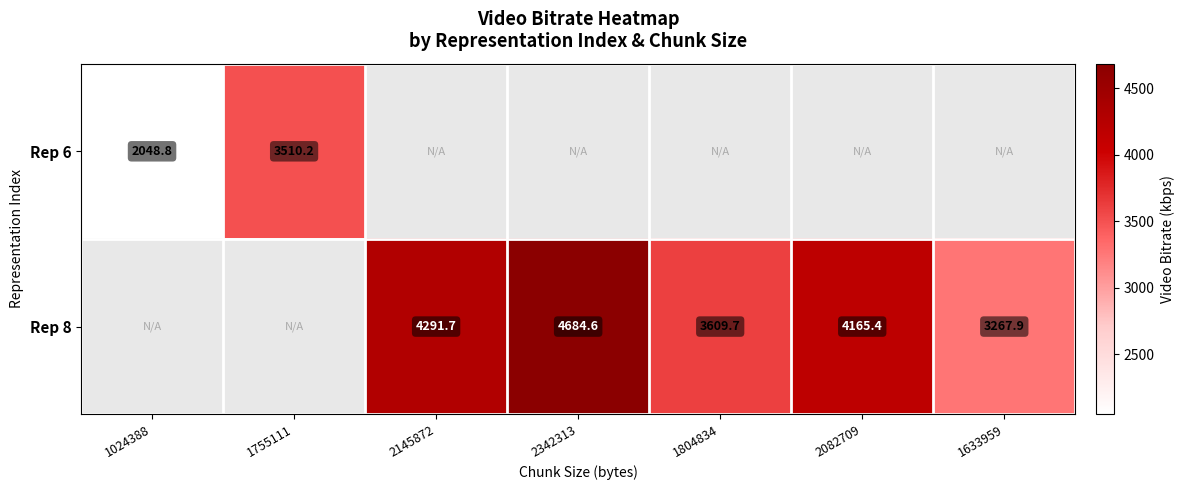

Is the value of Rep 8 at 1804834 greater than the value of Rep 6 at 1755111?

Yes